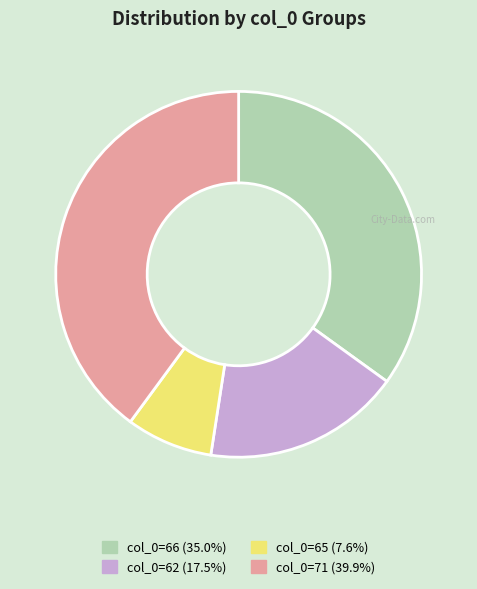

Count the number of slices in the pie.

4